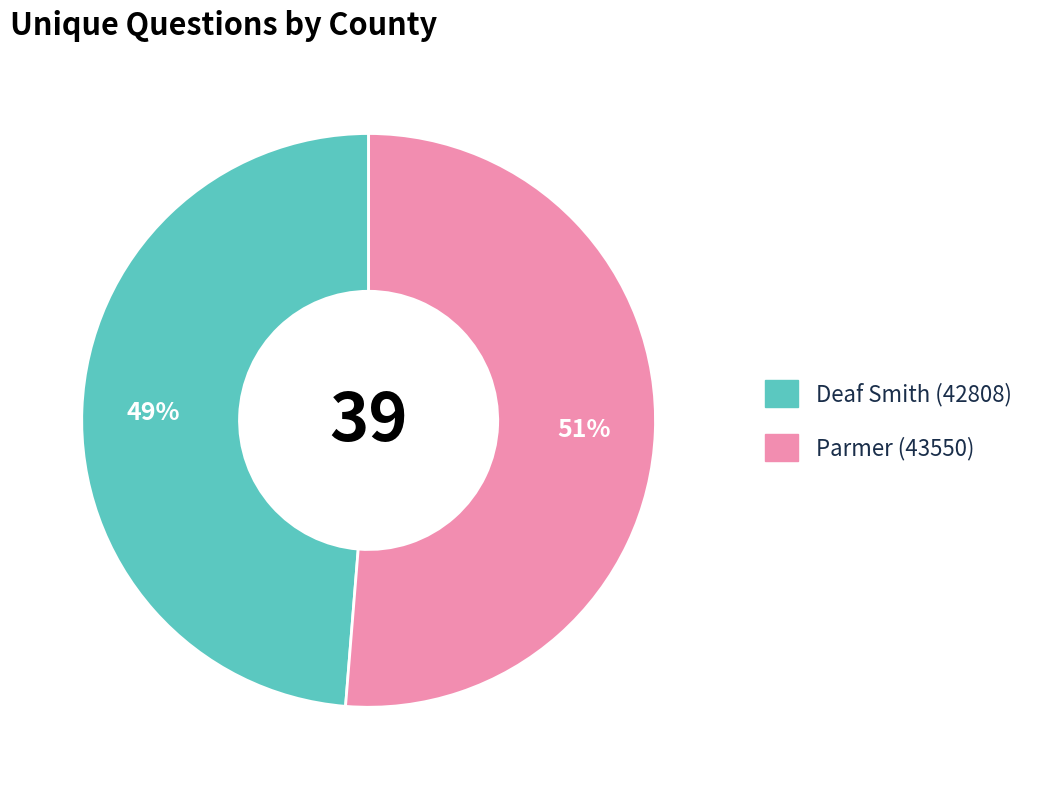

Is there any slice that represents more than half of the pie?

Yes